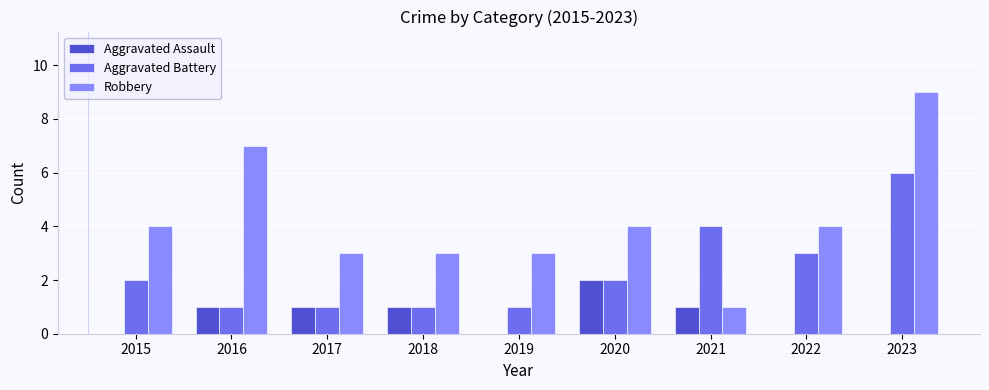

Which series changed the most between 2016 and 2017?

Robbery